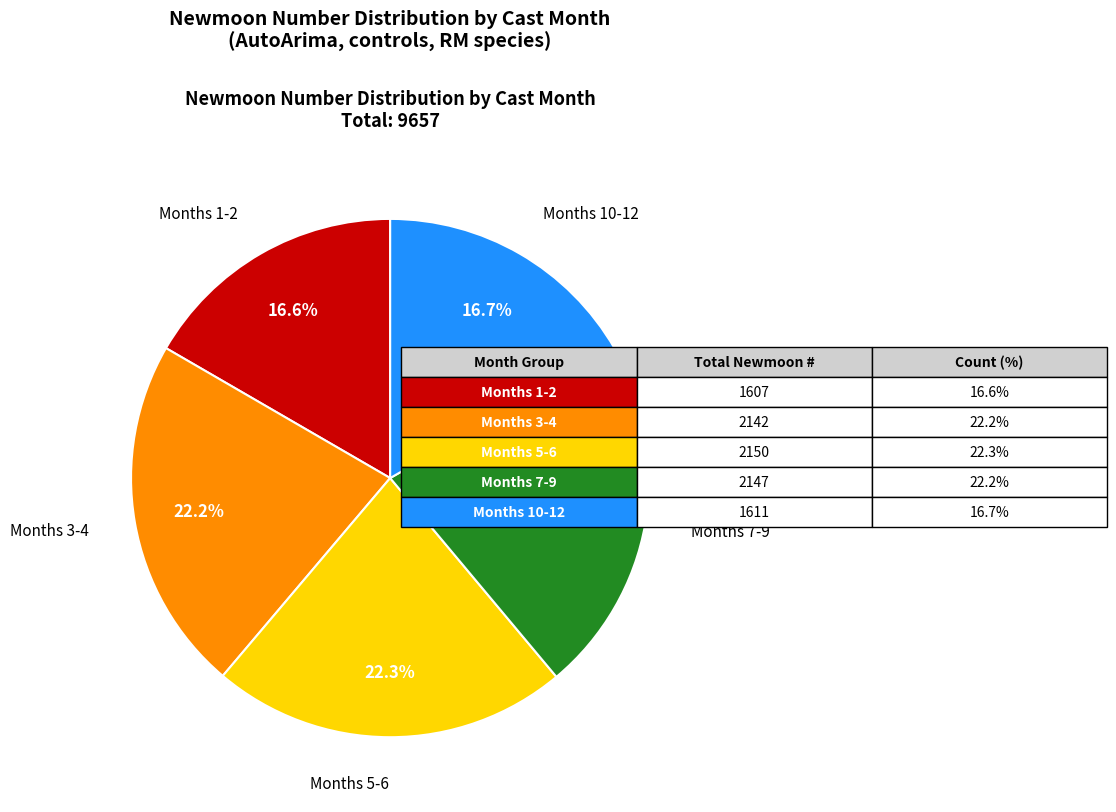

Is there a majority slice in this chart?

No